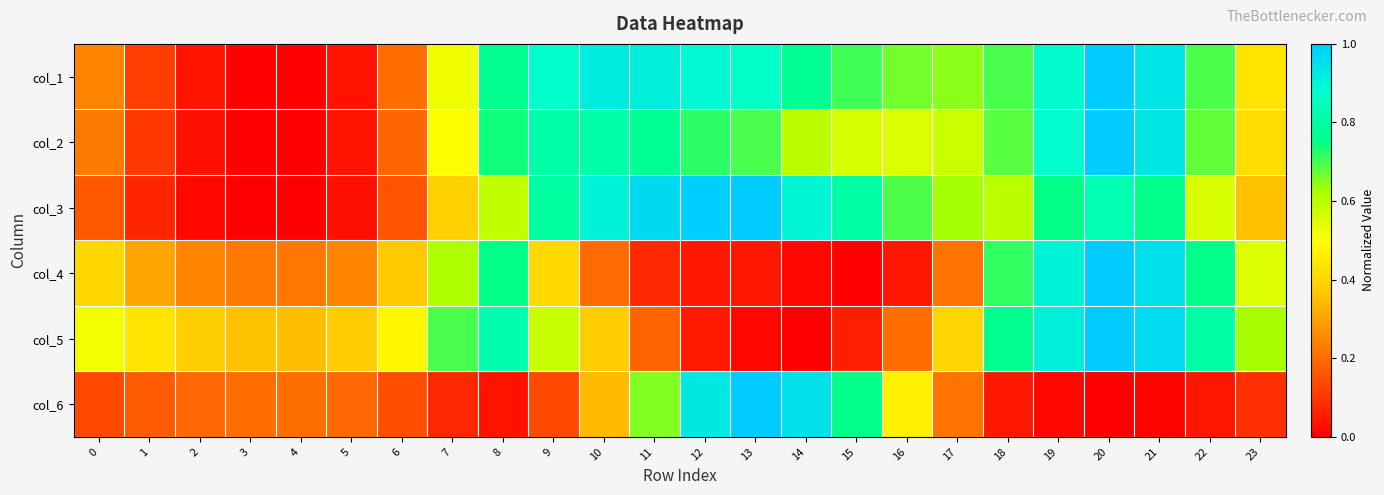

Reading left to right, extract all data points from this chart.

col_1: 0=0.2	1=0.1	2=0.0	3=0.0	4=0.0	5=0.0	6=0.2	7=0.5	8=0.8	9=0.9	10=0.9	11=0.9	12=0.9	13=0.9	14=0.8	15=0.7	16=0.7	17=0.6	18=0.7	19=0.9	20=1.0	21=0.9	22=0.7	23=0.4
col_2: 0=0.2	1=0.1	2=0.0	3=0.0	4=0.0	5=0.0	6=0.2	7=0.5	8=0.7	9=0.8	10=0.8	11=0.8	12=0.7	13=0.7	14=0.6	15=0.6	16=0.6	17=0.6	18=0.7	19=0.9	20=1.0	21=0.9	22=0.7	23=0.4
col_3: 0=0.2	1=0.1	2=0.0	3=0.0	4=0.0	5=0.0	6=0.2	7=0.4	8=0.6	9=0.8	10=0.9	11=1.0	12=1.0	13=1.0	14=0.9	15=0.8	16=0.7	17=0.6	18=0.6	19=0.7	20=0.8	21=0.8	22=0.6	23=0.4
col_4: 0=0.4	1=0.3	2=0.2	3=0.2	4=0.2	5=0.2	6=0.4	7=0.6	8=0.7	9=0.4	10=0.2	11=0.1	12=0.0	13=0.0	14=0.0	15=0.0	16=0.0	17=0.2	18=0.7	19=0.9	20=1.0	21=0.9	22=0.8	23=0.5
col_5: 0=0.5	1=0.4	2=0.4	3=0.4	4=0.4	5=0.4	6=0.5	7=0.7	8=0.8	9=0.6	10=0.4	11=0.2	12=0.0	13=0.0	14=0.0	15=0.1	16=0.2	17=0.4	18=0.8	19=0.9	20=1.0	21=1.0	22=0.8	23=0.6
col_6: 0=0.1	1=0.2	2=0.2	3=0.2	4=0.2	5=0.2	6=0.1	7=0.1	8=0.0	9=0.1	10=0.3	11=0.7	12=0.9	13=1.0	14=0.9	15=0.8	16=0.5	17=0.2	18=0.0	19=0.0	20=0.0	21=0.0	22=0.0	23=0.1